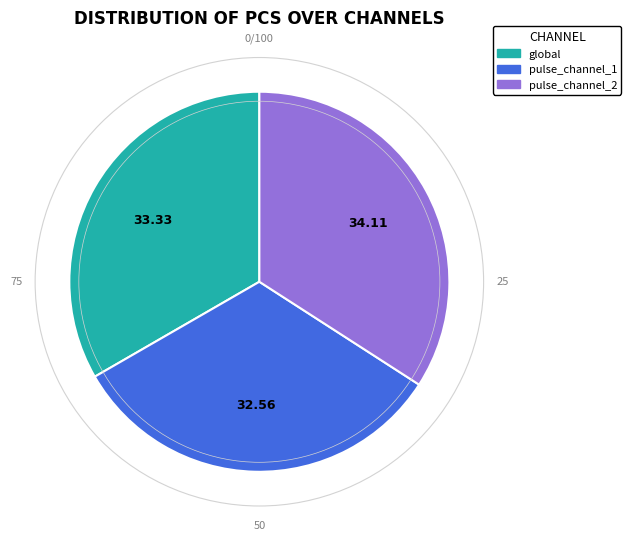

Combined, do pulse_channel_2 and pulse_channel_1 account for over 50%?

Yes